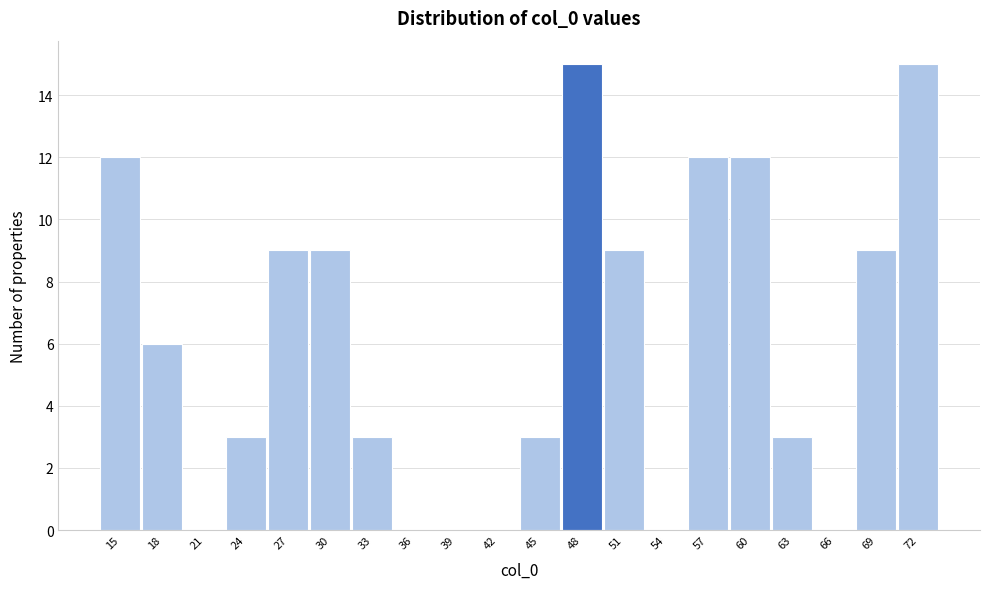

Reading left to right, transcribe this chart: for each bar, give the range it covers on the x-axis and its height. Neither the bar edges nor the heights are printed on the chart, so give them approximately, as read against the axes.

13.5 to 16.5: 12
16.5 to 19.5: 6
19.5 to 22.5: 0
22.5 to 25.5: 3
25.5 to 28.5: 9
28.5 to 31.5: 9
31.5 to 34.5: 3
34.5 to 37.5: 0
37.5 to 40.5: 0
40.5 to 43.5: 0
43.5 to 46.5: 3
46.5 to 49.5: 15
49.5 to 53.0: 9
53.0 to 56.0: 0
56.0 to 59.0: 12
59.0 to 62.0: 12
62.0 to 65.0: 3
65.0 to 68.0: 0
68.0 to 71.0: 9
71.0 to 74.0: 15